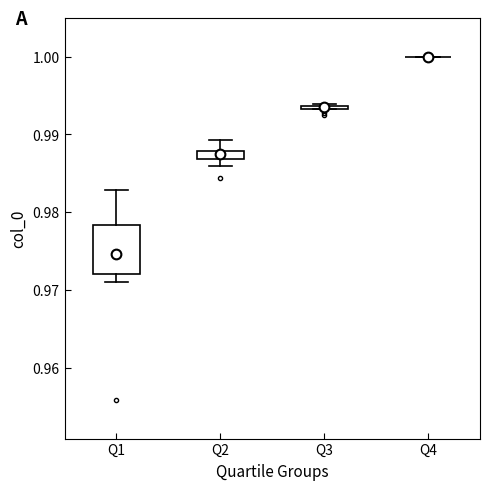

Which box is the tallest, from its lower edge to its upper edge?

Q1